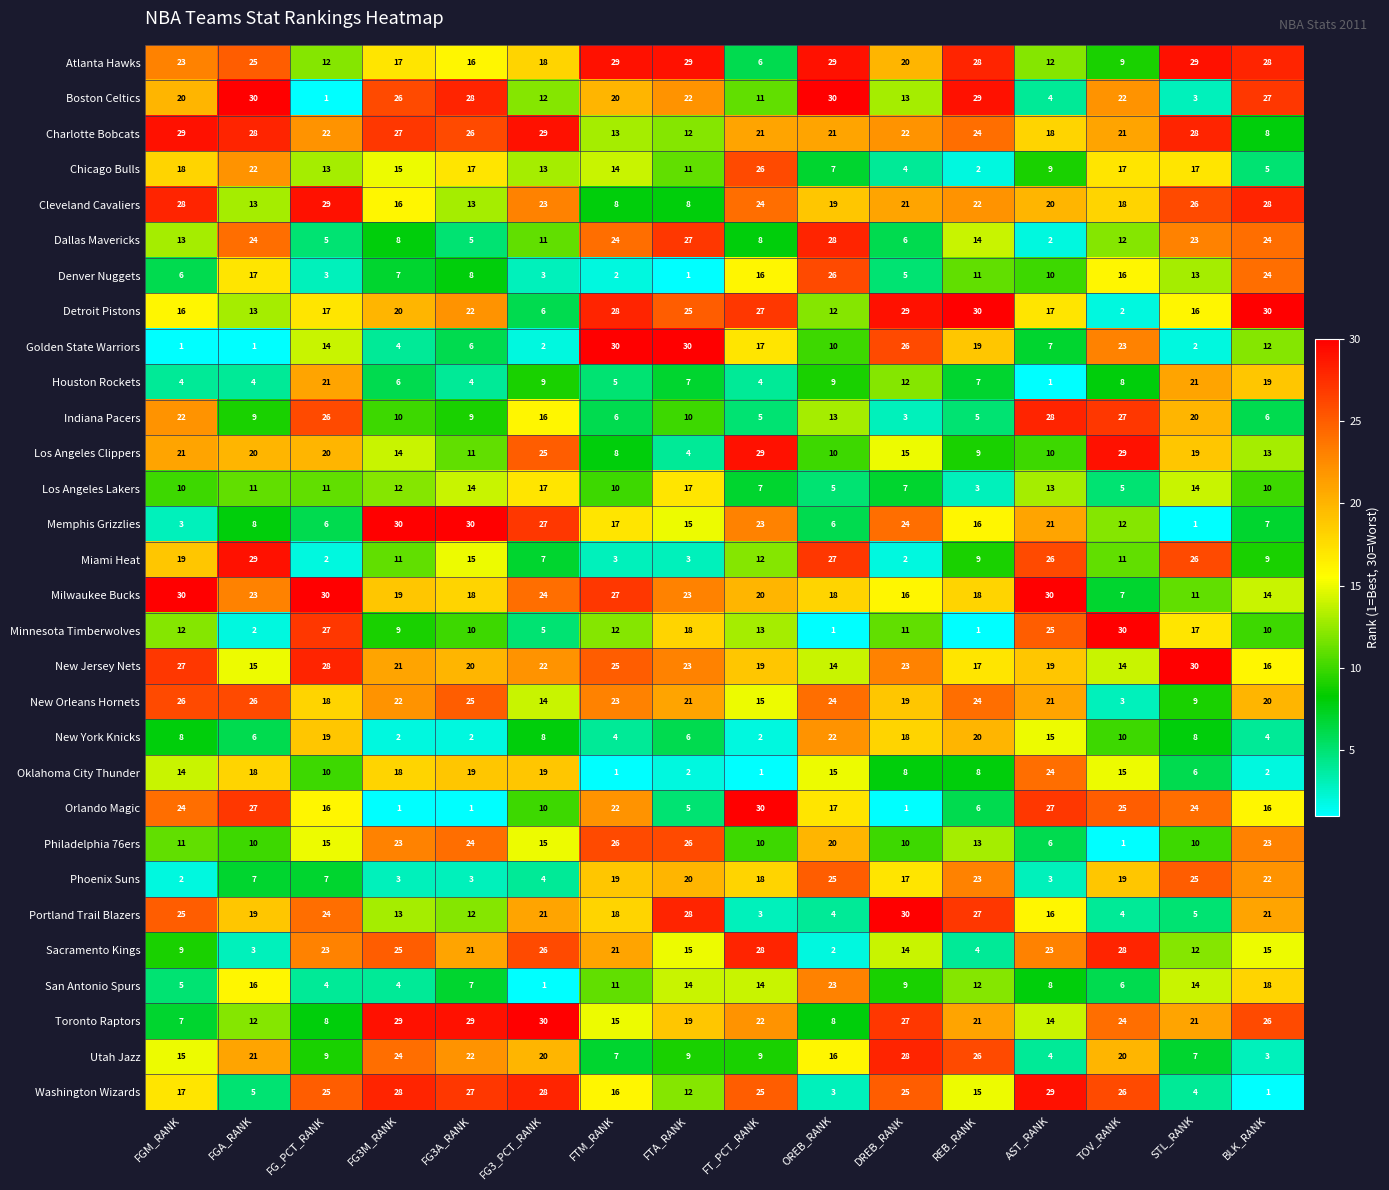

At FGM_RANK, list the series in order from largest to smallest.

Milwaukee Bucks, Charlotte Bobcats, Cleveland Cavaliers, New Jersey Nets, New Orleans Hornets, Portland Trail Blazers, Orlando Magic, Atlanta Hawks, Indiana Pacers, Los Angeles Clippers, Boston Celtics, Miami Heat, Chicago Bulls, Washington Wizards, Detroit Pistons, Utah Jazz, Oklahoma City Thunder, Dallas Mavericks, Minnesota Timberwolves, Philadelphia 76ers, Los Angeles Lakers, Sacramento Kings, New York Knicks, Toronto Raptors, Denver Nuggets, San Antonio Spurs, Houston Rockets, Memphis Grizzlies, Phoenix Suns, Golden State Warriors